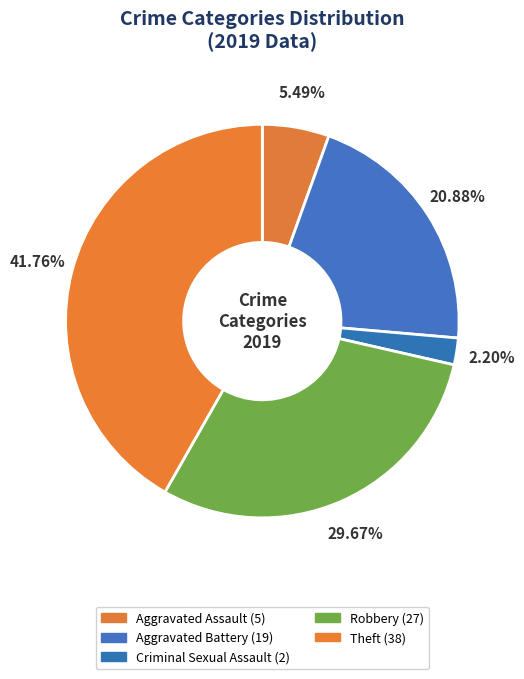

How many slices are in this pie chart?

5